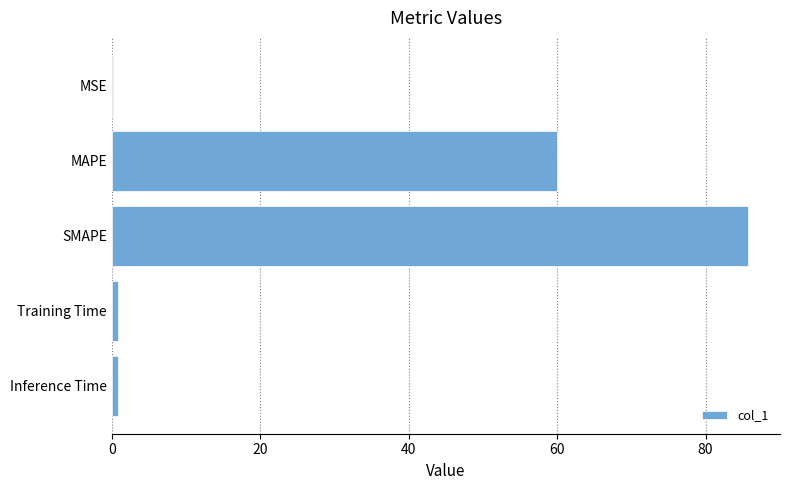

What is the sum of all values?

147.5